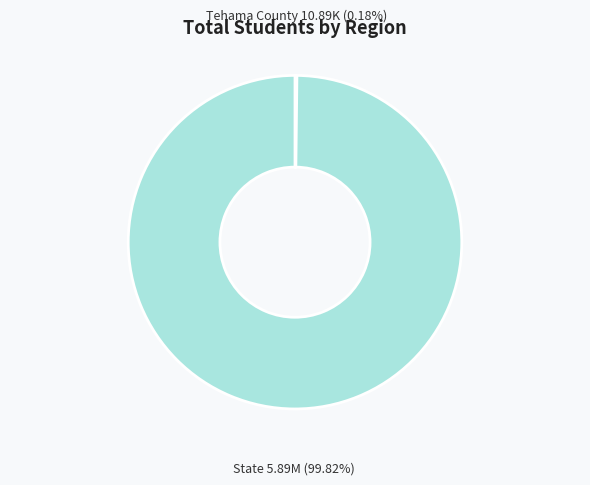

Is there a majority slice in this chart?

Yes